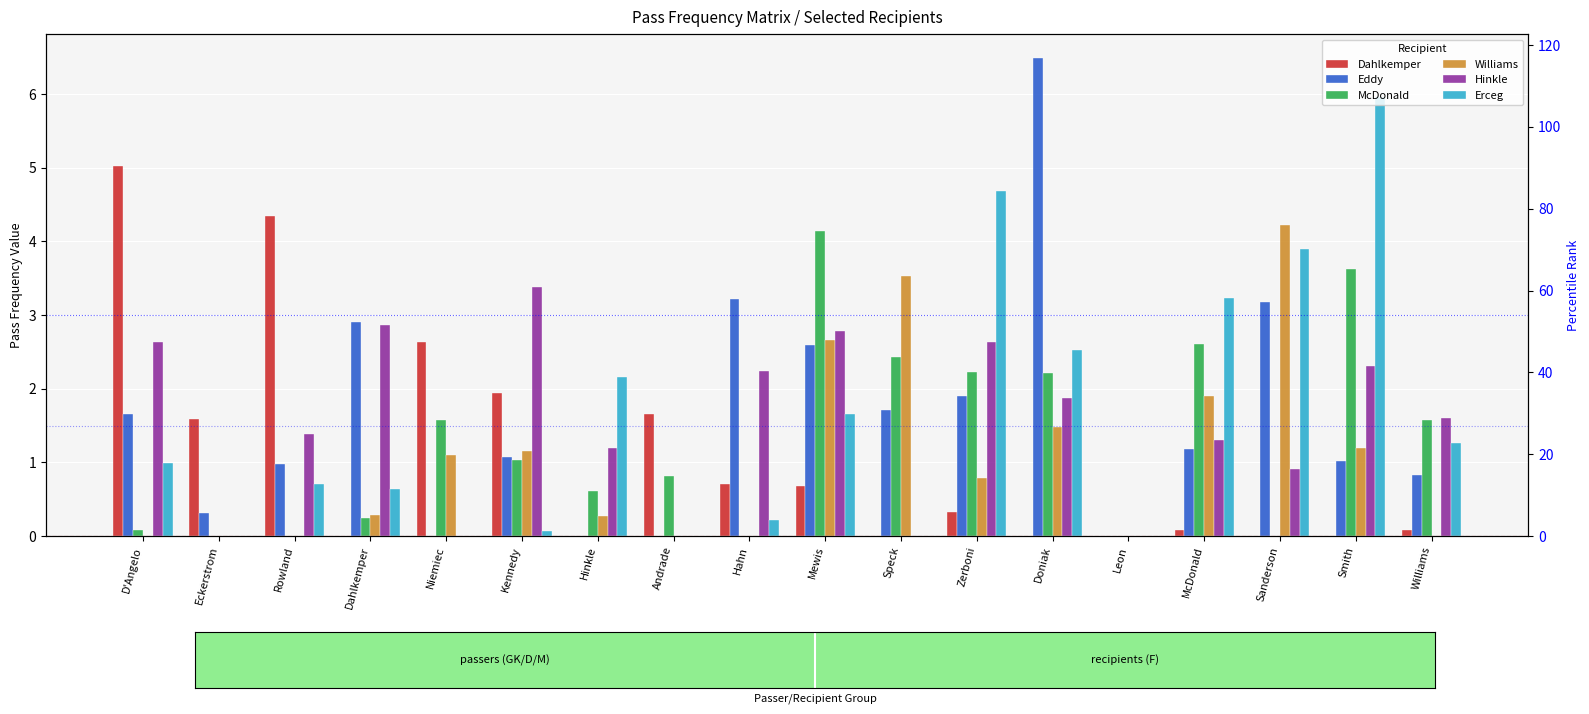

Reading left to right, what are all the values shown in this chart?

Dahlkemper: D'Angelo=5.0	Eckerstrom=1.6	Rowland=4.4	Dahlkemper=0.0	Niemiec=2.6	Kennedy=1.9	Hinkle=0.0	Andrade=1.7	Hahn=0.7	Mewis=0.7	Speck=0.0	Zerboni=0.3	Doniak=0.0	Leon=0.0	McDonald=0.1	Sanderson=0.0	Smith=0.0	Williams=0.1
Eddy: D'Angelo=1.7	Eckerstrom=0.3	Rowland=1.0	Dahlkemper=2.9	Niemiec=0.0	Kennedy=1.1	Hinkle=0.0	Andrade=0.0	Hahn=3.2	Mewis=2.6	Speck=1.7	Zerboni=1.9	Doniak=6.5	Leon=0.0	McDonald=1.2	Sanderson=3.2	Smith=1.0	Williams=0.8
McDonald: D'Angelo=0.1	Eckerstrom=0.0	Rowland=0.0	Dahlkemper=0.2	Niemiec=1.6	Kennedy=1.0	Hinkle=0.6	Andrade=0.8	Hahn=0.0	Mewis=4.1	Speck=2.4	Zerboni=2.2	Doniak=2.2	Leon=0.0	McDonald=2.6	Sanderson=0.0	Smith=3.6	Williams=1.6
Williams: D'Angelo=0.0	Eckerstrom=0.0	Rowland=0.0	Dahlkemper=0.3	Niemiec=1.1	Kennedy=1.2	Hinkle=0.3	Andrade=0.0	Hahn=0.0	Mewis=2.7	Speck=3.5	Zerboni=0.8	Doniak=1.5	Leon=0.0	McDonald=1.9	Sanderson=4.2	Smith=1.2	Williams=0.0
Hinkle: D'Angelo=2.6	Eckerstrom=0.0	Rowland=1.4	Dahlkemper=2.9	Niemiec=0.0	Kennedy=3.4	Hinkle=1.2	Andrade=0.0	Hahn=2.2	Mewis=2.8	Speck=0.0	Zerboni=2.6	Doniak=1.9	Leon=0.0	McDonald=1.3	Sanderson=0.9	Smith=2.3	Williams=1.6
Erceg: D'Angelo=1.0	Eckerstrom=0.0	Rowland=0.7	Dahlkemper=0.6	Niemiec=0.0	Kennedy=0.1	Hinkle=2.2	Andrade=0.0	Hahn=0.2	Mewis=1.7	Speck=0.0	Zerboni=4.7	Doniak=2.5	Leon=0.0	McDonald=3.2	Sanderson=3.9	Smith=6.0	Williams=1.3